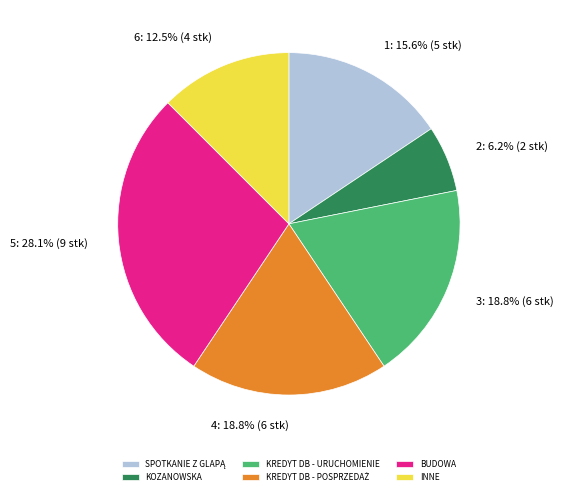

Which slice is the smallest?

KOZANOWSKA